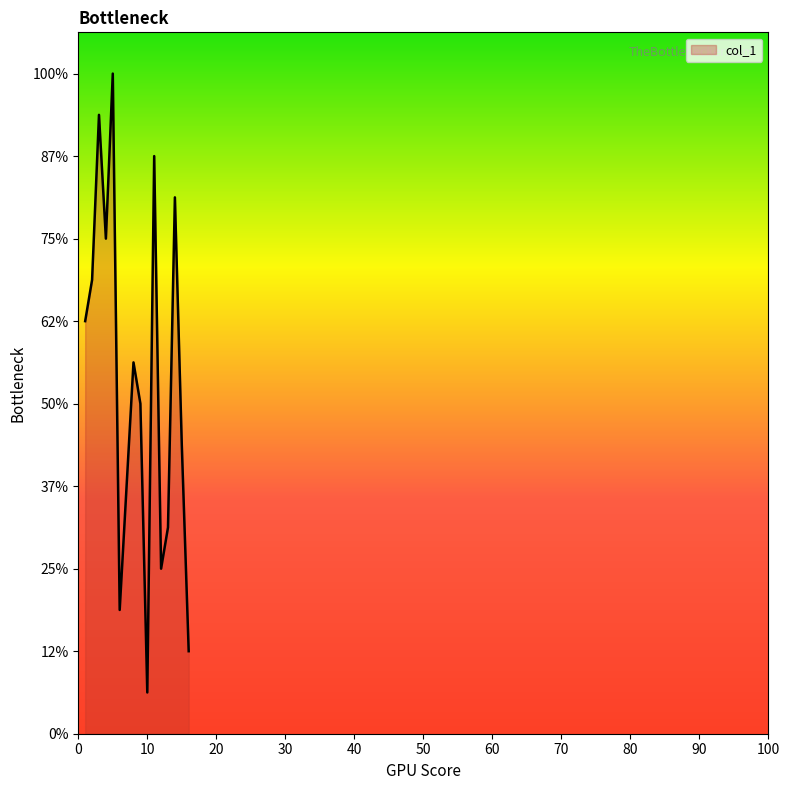

Does the chart display data point markers on the line(s)?

No